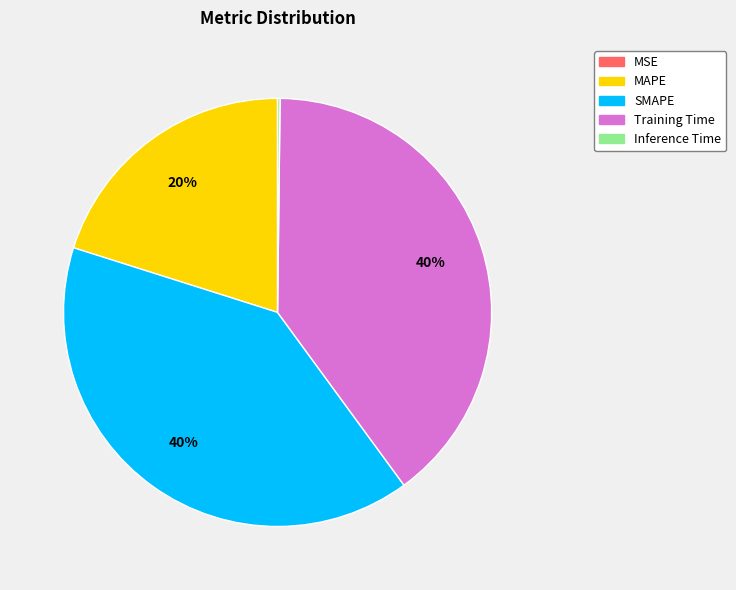

Is it true that SMAPE is 45% of the pie?

False